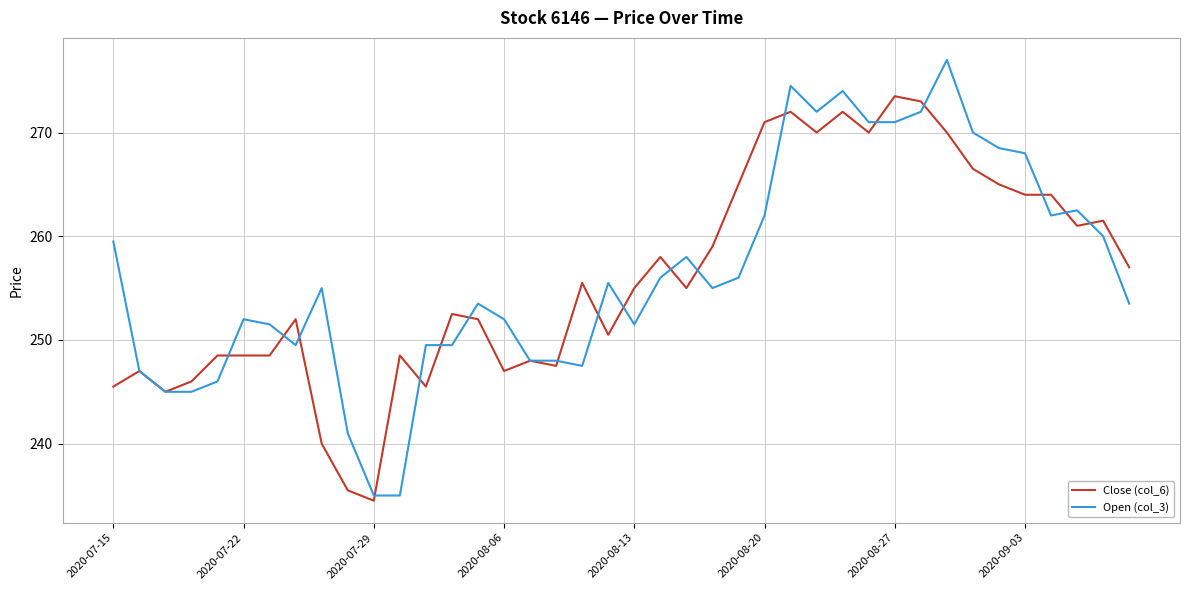

What is the lowest value of the Close (col_6) series?

234.5